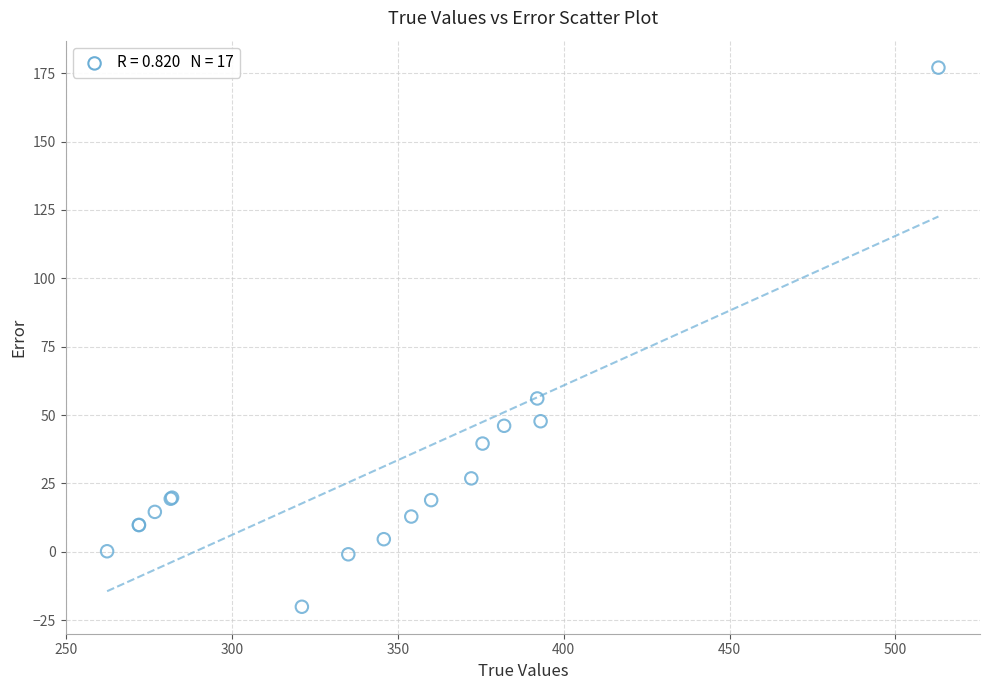

What Y value in the scatter plot is closest to 78?

56.1